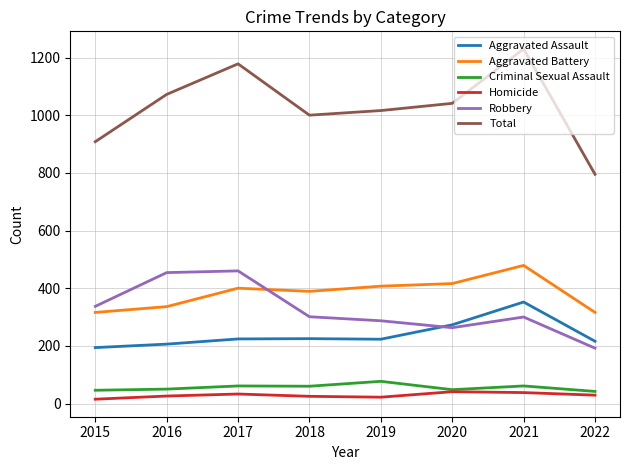

What is the spread (max minus min) of values at 2016?

1046